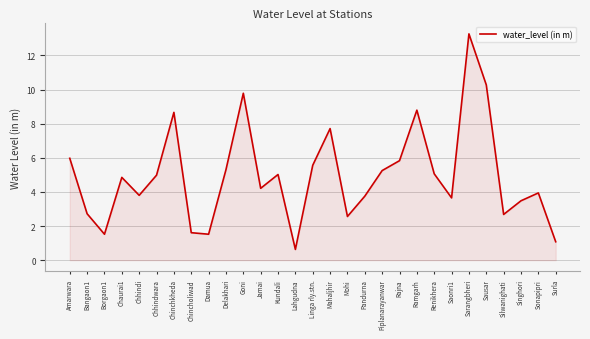

Approximately how many times larger is the value at Rajna compared to Singhori?

1.7